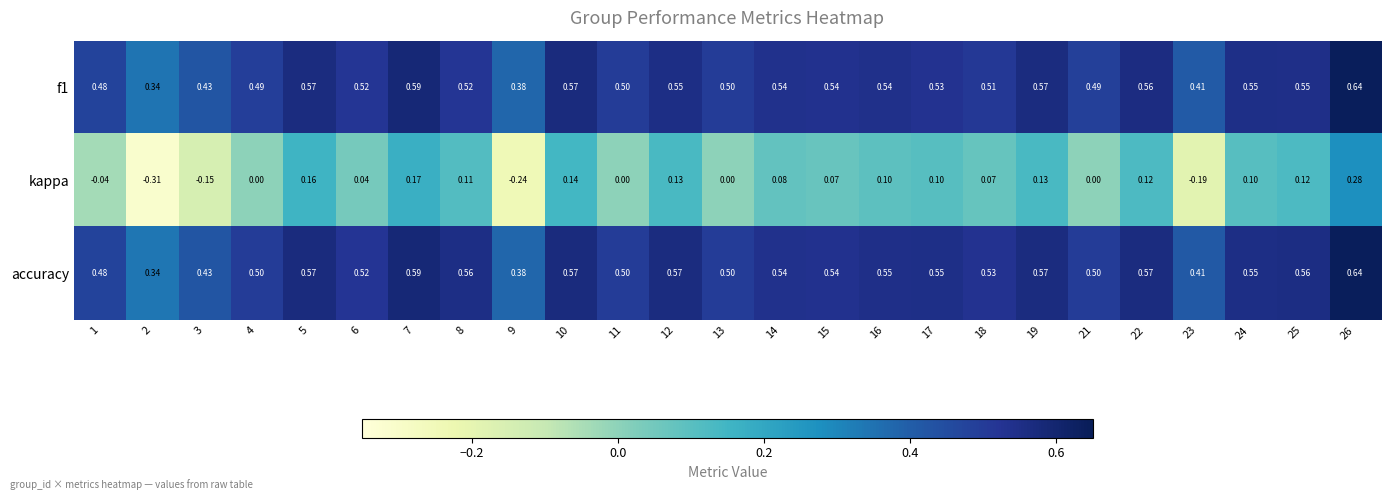

Is the value of f1 at 5 greater than the value of accuracy at 7?

No